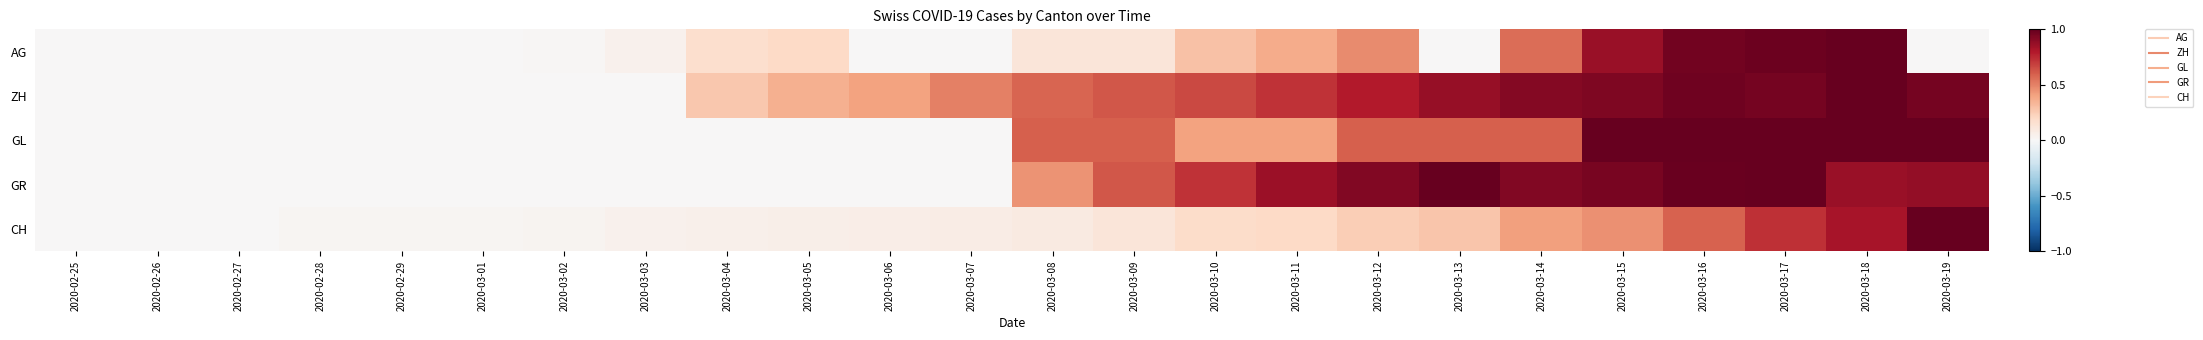

Reading left to right, list all the values displayed in this chart.

AG: 2020-02-25=0.0	2020-02-26=0.0	2020-02-27=0.0	2020-02-28=0.0	2020-02-29=0.0	2020-03-01=0.0	2020-03-02=0.0	2020-03-03=0.0	2020-03-04=0.2	2020-03-05=0.2	2020-03-06=0.0	2020-03-07=0.0	2020-03-08=0.1	2020-03-09=0.1	2020-03-10=0.3	2020-03-11=0.4	2020-03-12=0.5	2020-03-13=0.0	2020-03-14=0.6	2020-03-15=0.9	2020-03-16=1.0	2020-03-17=1.0	2020-03-18=1.0	2020-03-19=0.0
ZH: 2020-02-25=0.0	2020-02-26=0.0	2020-02-27=0.0	2020-02-28=0.0	2020-02-29=0.0	2020-03-01=0.0	2020-03-02=0.0	2020-03-03=0.0	2020-03-04=0.3	2020-03-05=0.4	2020-03-06=0.4	2020-03-07=0.5	2020-03-08=0.6	2020-03-09=0.6	2020-03-10=0.7	2020-03-11=0.7	2020-03-12=0.8	2020-03-13=0.9	2020-03-14=0.9	2020-03-15=0.9	2020-03-16=1.0	2020-03-17=1.0	2020-03-18=1.0	2020-03-19=1.0
GL: 2020-02-25=0.0	2020-02-26=0.0	2020-02-27=0.0	2020-02-28=0.0	2020-02-29=0.0	2020-03-01=0.0	2020-03-02=0.0	2020-03-03=0.0	2020-03-04=0.0	2020-03-05=0.0	2020-03-06=0.0	2020-03-07=0.0	2020-03-08=0.6	2020-03-09=0.6	2020-03-10=0.4	2020-03-11=0.4	2020-03-12=0.6	2020-03-13=0.6	2020-03-14=0.6	2020-03-15=1.0	2020-03-16=1.0	2020-03-17=1.0	2020-03-18=1.0	2020-03-19=1.0
GR: 2020-02-25=0.0	2020-02-26=0.0	2020-02-27=0.0	2020-02-28=0.0	2020-02-29=0.0	2020-03-01=0.0	2020-03-02=0.0	2020-03-03=0.0	2020-03-04=0.0	2020-03-05=0.0	2020-03-06=0.0	2020-03-07=0.0	2020-03-08=0.5	2020-03-09=0.6	2020-03-10=0.7	2020-03-11=0.9	2020-03-12=0.9	2020-03-13=1.0	2020-03-14=0.9	2020-03-15=1.0	2020-03-16=1.0	2020-03-17=1.0	2020-03-18=0.9	2020-03-19=0.9
CH: 2020-02-25=0.0	2020-02-26=0.0	2020-02-27=0.0	2020-02-28=0.0	2020-02-29=0.0	2020-03-01=0.0	2020-03-02=0.0	2020-03-03=0.0	2020-03-04=0.1	2020-03-05=0.1	2020-03-06=0.1	2020-03-07=0.1	2020-03-08=0.1	2020-03-09=0.1	2020-03-10=0.2	2020-03-11=0.2	2020-03-12=0.2	2020-03-13=0.3	2020-03-14=0.4	2020-03-15=0.5	2020-03-16=0.6	2020-03-17=0.7	2020-03-18=0.8	2020-03-19=1.0